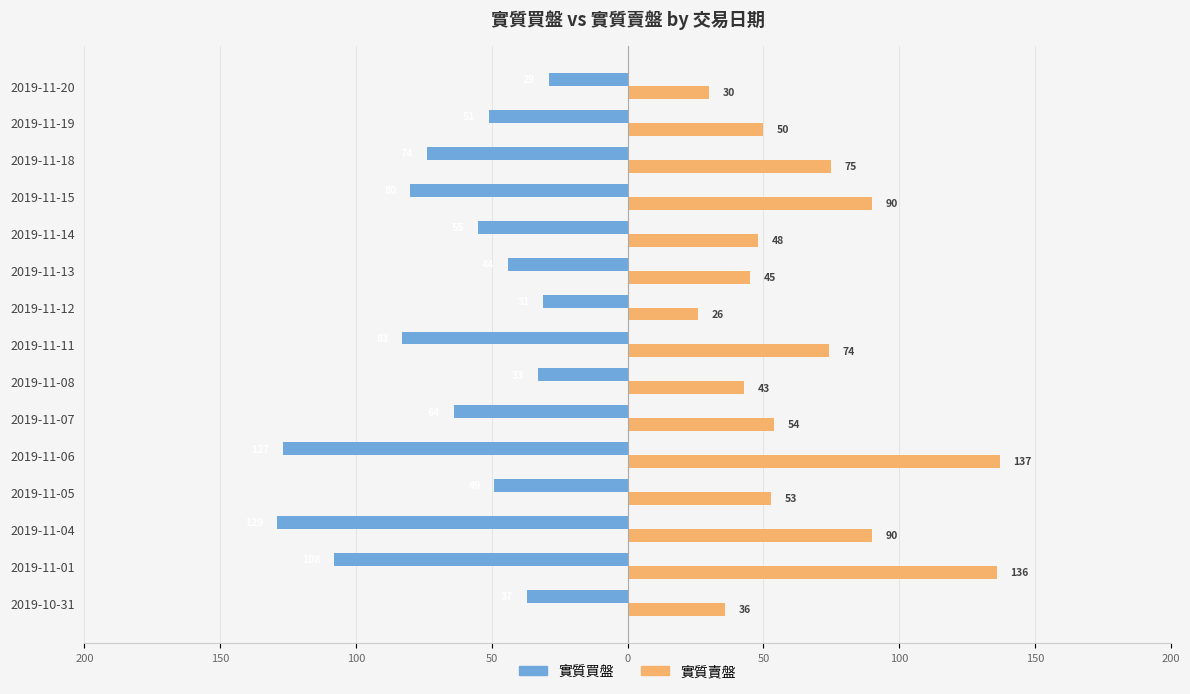

What are all the series names shown in the legend?

實質買盤, 實質賣盤